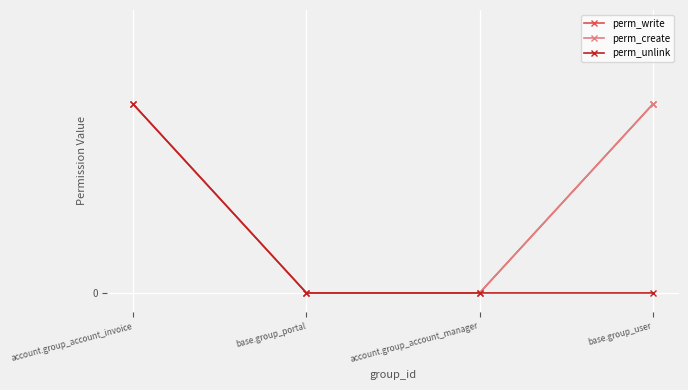

Does the chart have visible grid lines?

Yes